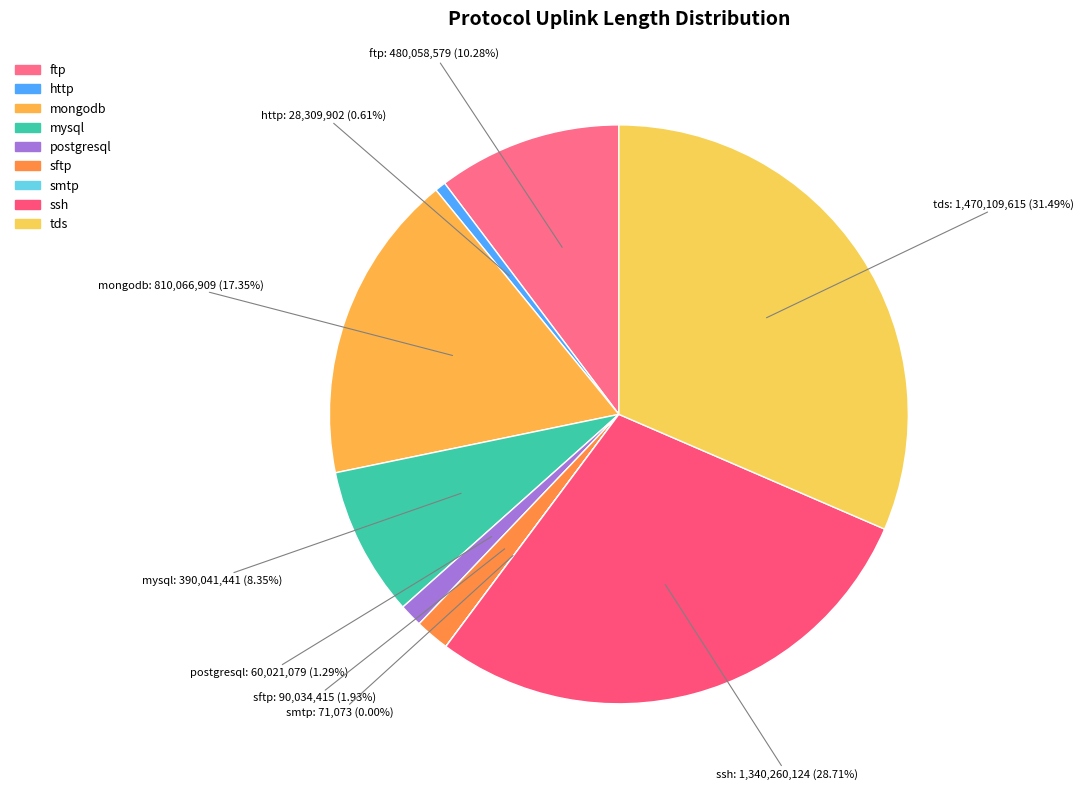

Is mysql the majority of the pie?

No